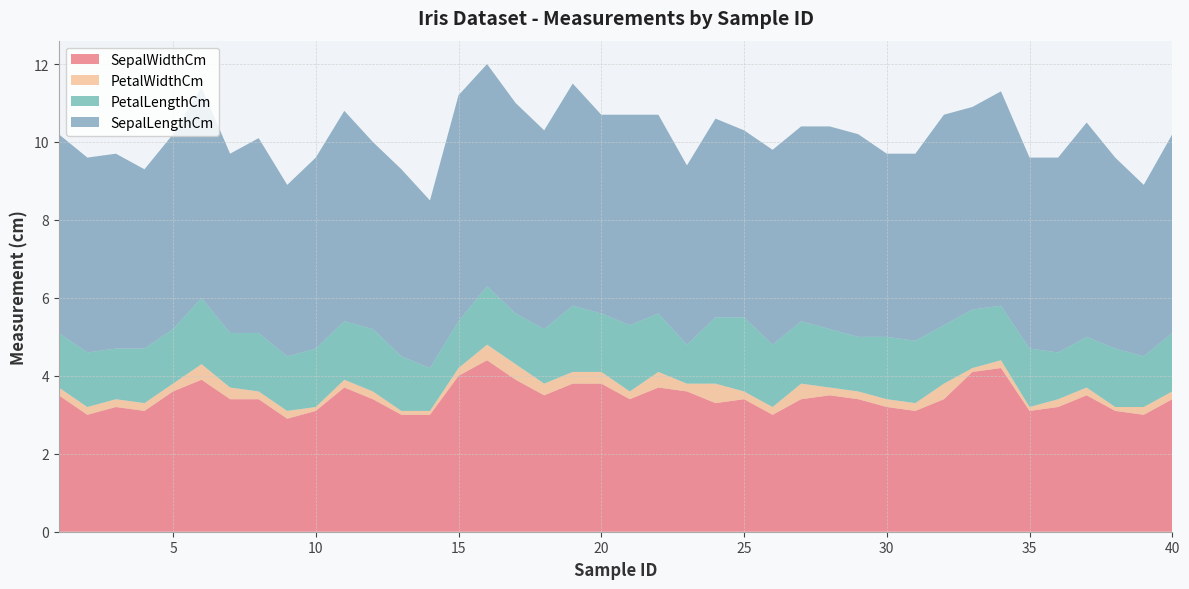

Reading right to left, extract all data points from this chart.

SepalWidthCm: 3.4	3.0	3.1	3.5	3.2	3.1	4.2	4.1	3.4	3.1	3.2	3.4	3.5	3.4	3.0	3.4	3.3	3.6	3.7	3.4	3.8	3.8	3.5	3.9	4.4	4.0	3.0	3.0	3.4	3.7	3.1	2.9	3.4	3.4	3.9	3.6	3.1	3.2	3.0	3.5
PetalWidthCm: 0.2	0.2	0.1	0.2	0.2	0.1	0.2	0.1	0.4	0.2	0.2	0.2	0.2	0.4	0.2	0.2	0.5	0.2	0.4	0.2	0.3	0.3	0.3	0.4	0.4	0.2	0.1	0.1	0.2	0.2	0.1	0.2	0.2	0.3	0.4	0.2	0.2	0.2	0.2	0.2
PetalLengthCm: 1.5	1.3	1.5	1.3	1.2	1.5	1.4	1.5	1.5	1.6	1.6	1.4	1.5	1.6	1.6	1.9	1.7	1.0	1.5	1.7	1.5	1.7	1.4	1.3	1.5	1.2	1.1	1.4	1.6	1.5	1.5	1.4	1.5	1.4	1.7	1.4	1.4	1.3	1.4	1.4
SepalLengthCm: 5.1	4.4	4.9	5.5	5.0	4.9	5.5	5.2	5.4	4.8	4.7	5.2	5.2	5.0	5.0	4.8	5.1	4.6	5.1	5.4	5.1	5.7	5.1	5.4	5.7	5.8	4.3	4.8	4.8	5.4	4.9	4.4	5.0	4.6	5.4	5.0	4.6	5.0	5.0	5.1